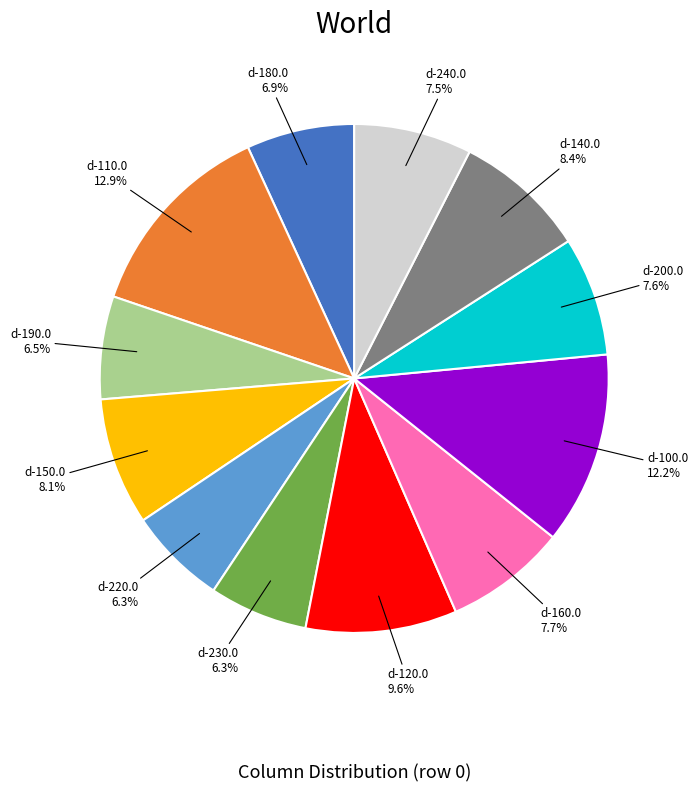

How many segments does this pie chart have?

12